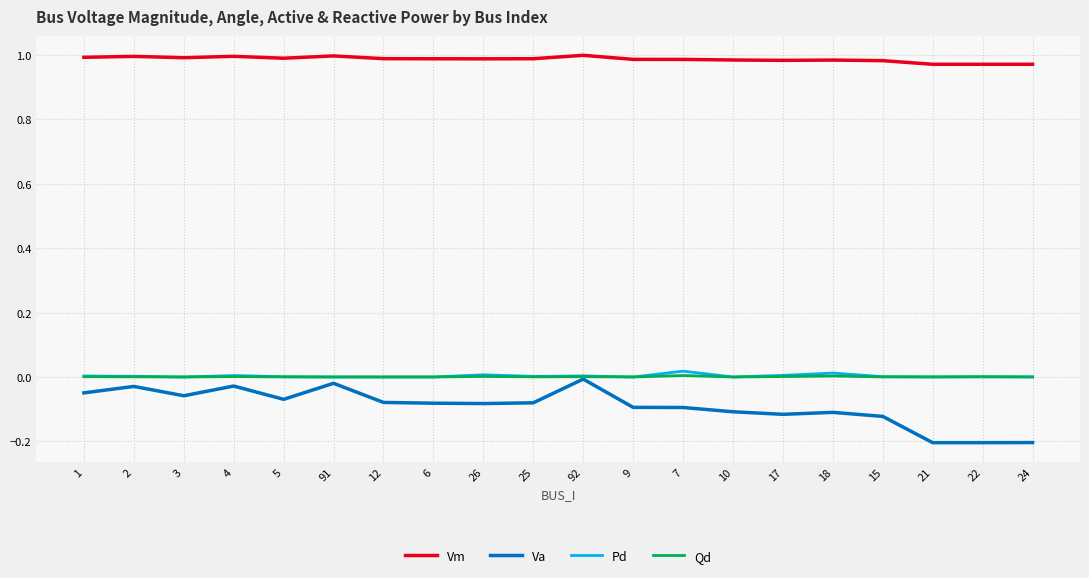

How many lines are shown in the chart?

4